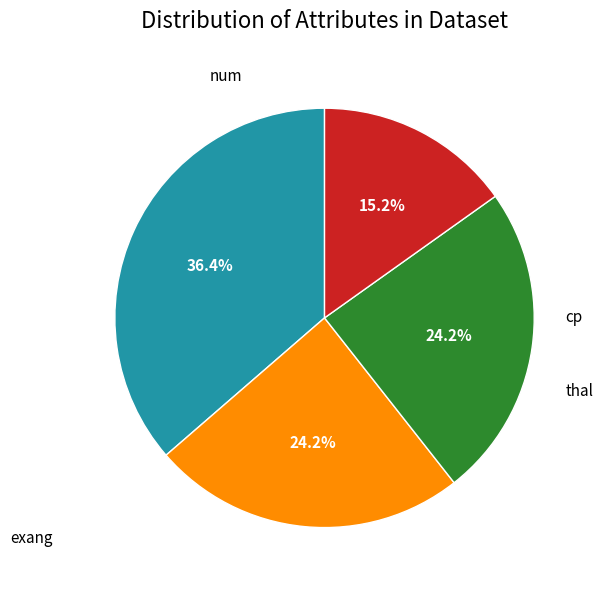

Is there a majority slice in this chart?

No